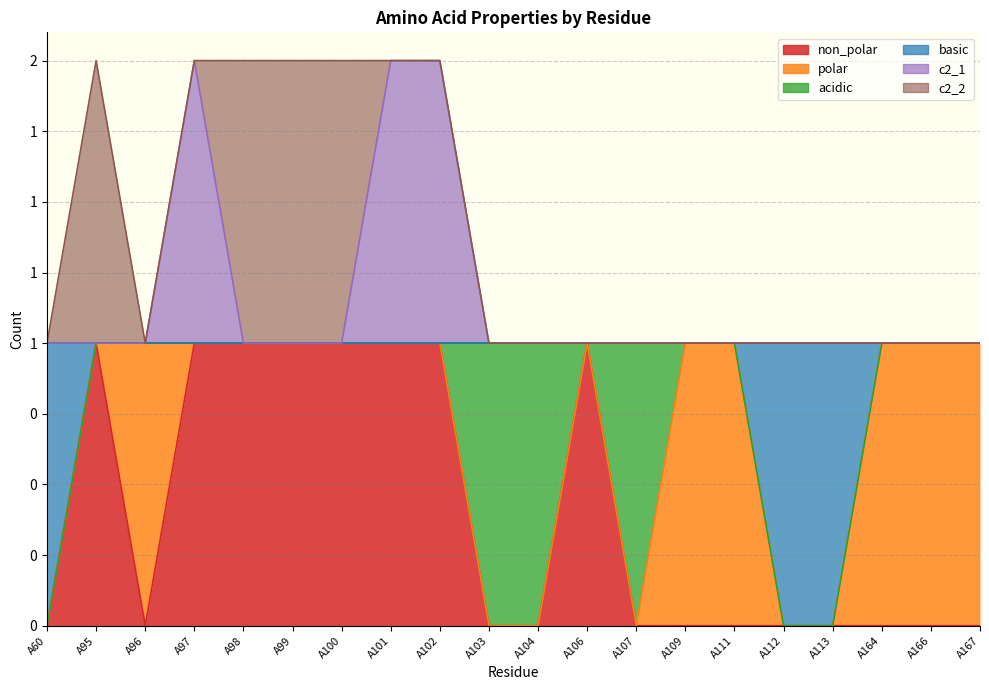

True or false: basic has more than 0 interior local peaks.

False